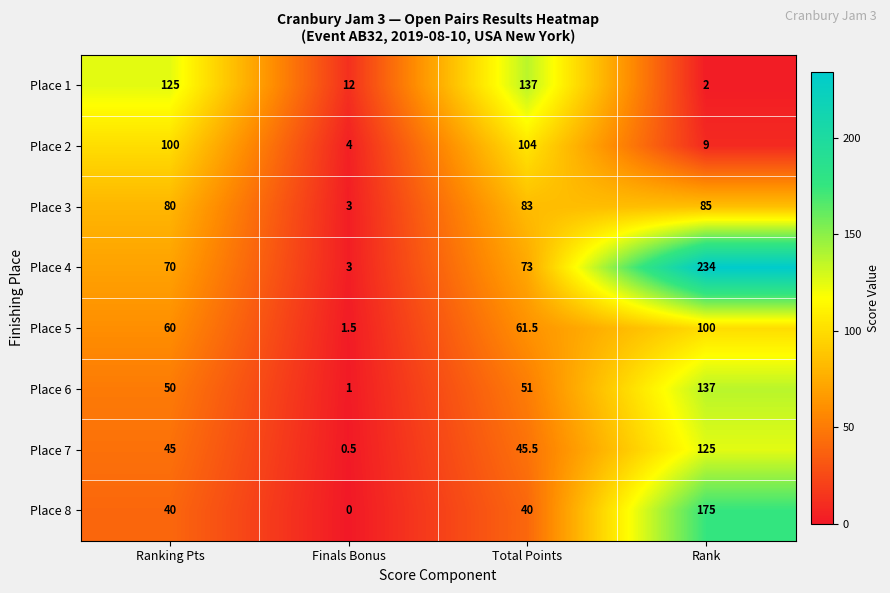

Which category has the lowest value across all series?

Finals Bonus